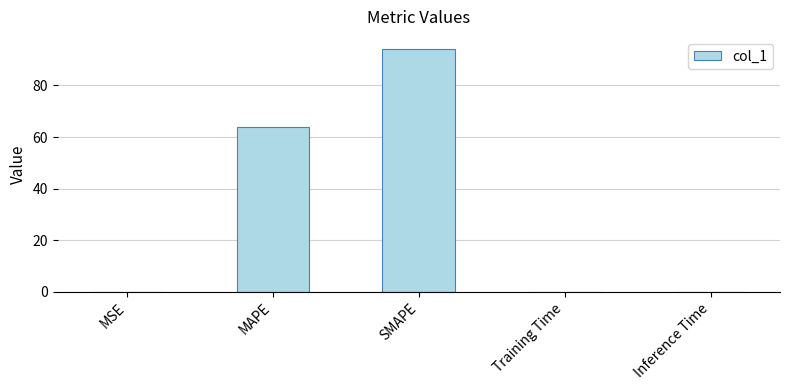

The value at Inference Time is 0.0. True or false?

True